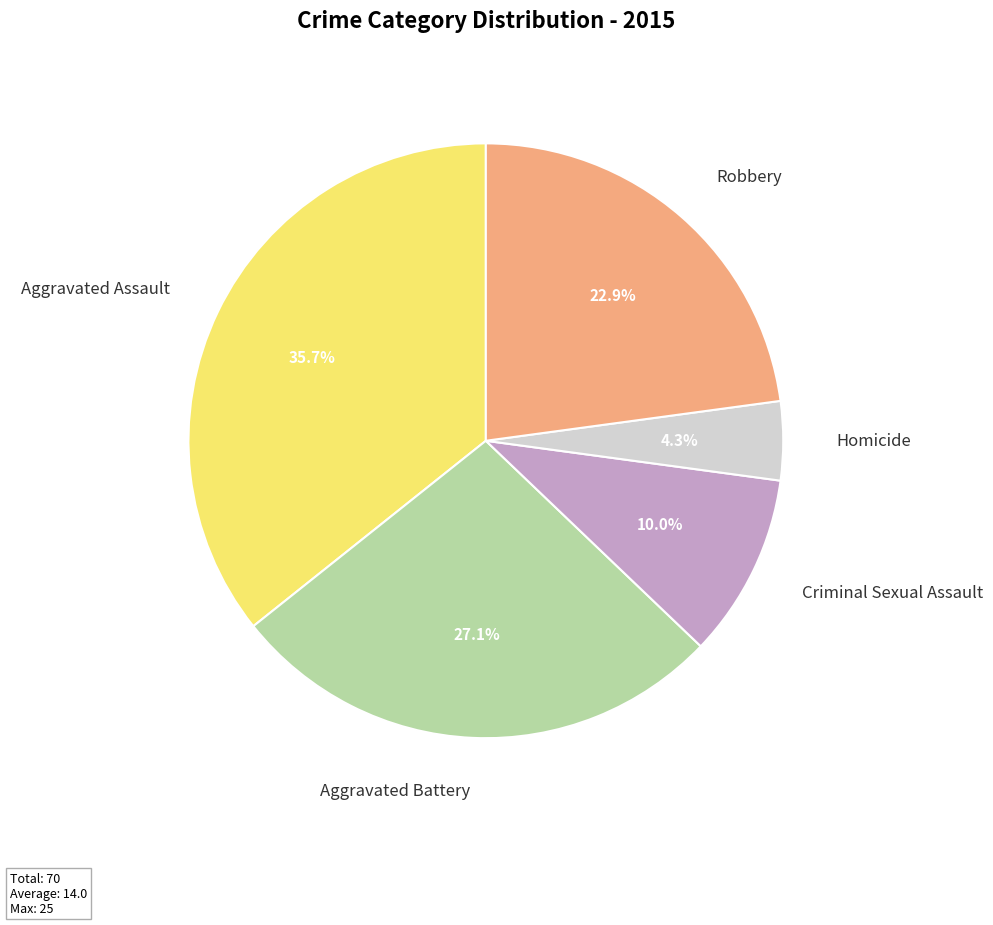

What percentage is NOT represented by Robbery?

77.1%